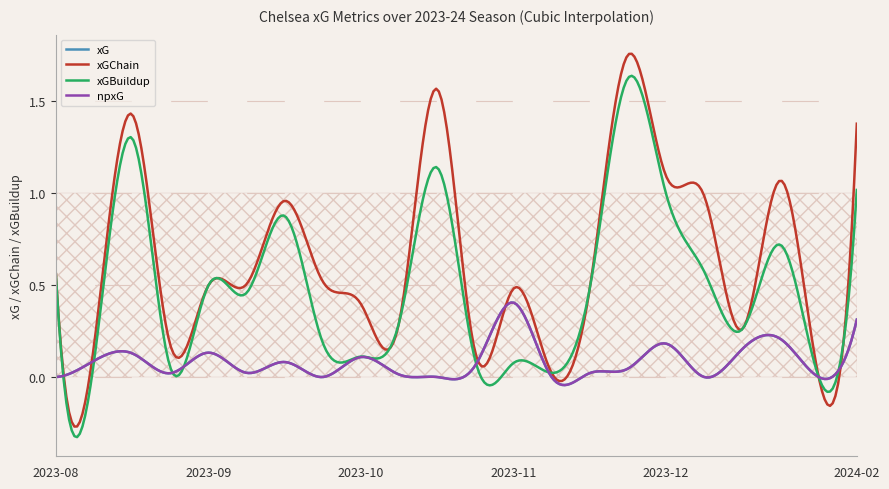

What is the difference between the maximum and minimum values in the npxG series?

0.4